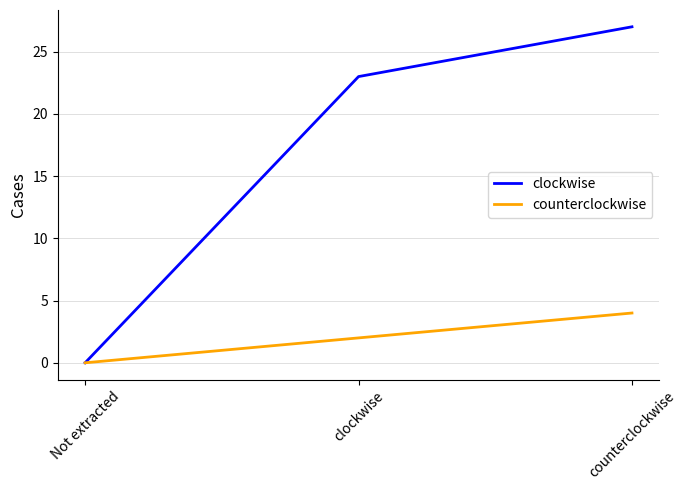

At which label does counterclockwise reach its peak?

counterclockwise